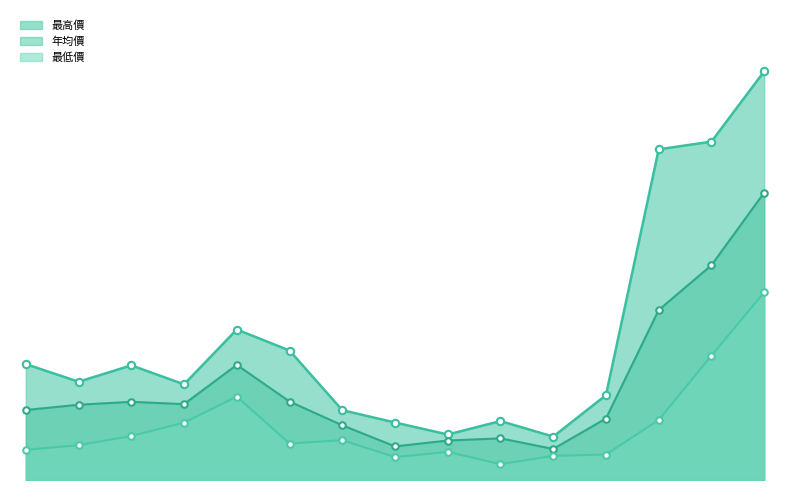

At how many categories does at least one series exceed 170?

3